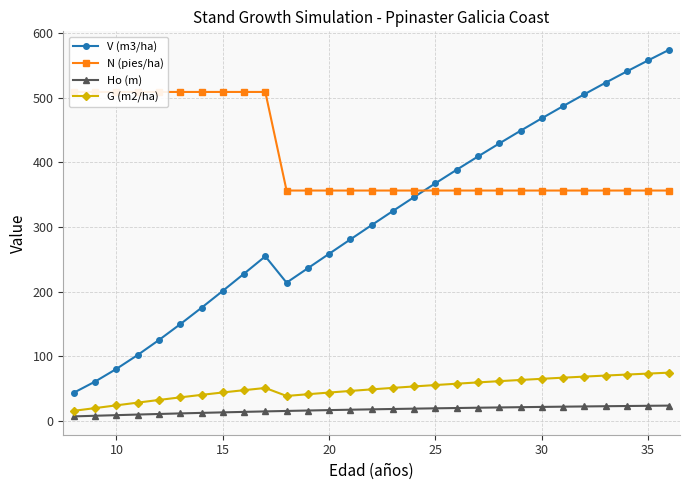

What is the lowest value of the V (m3/ha) series?

43.3